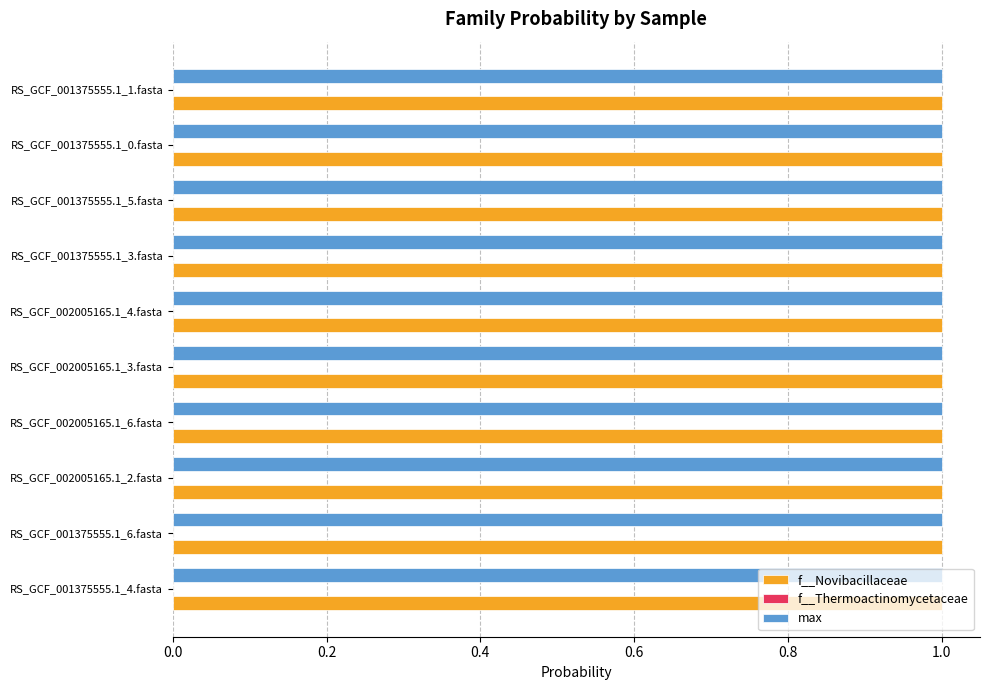

True or false: f__Novibacillaceae has a value of 1.0 at RS_GCF_001375555.1_6.fasta.

True